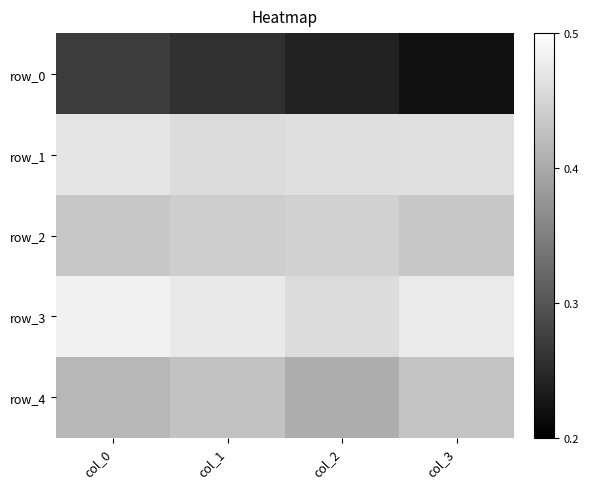

Is the value of row_0 at col_0 greater than the value of row_2 at col_2?

No